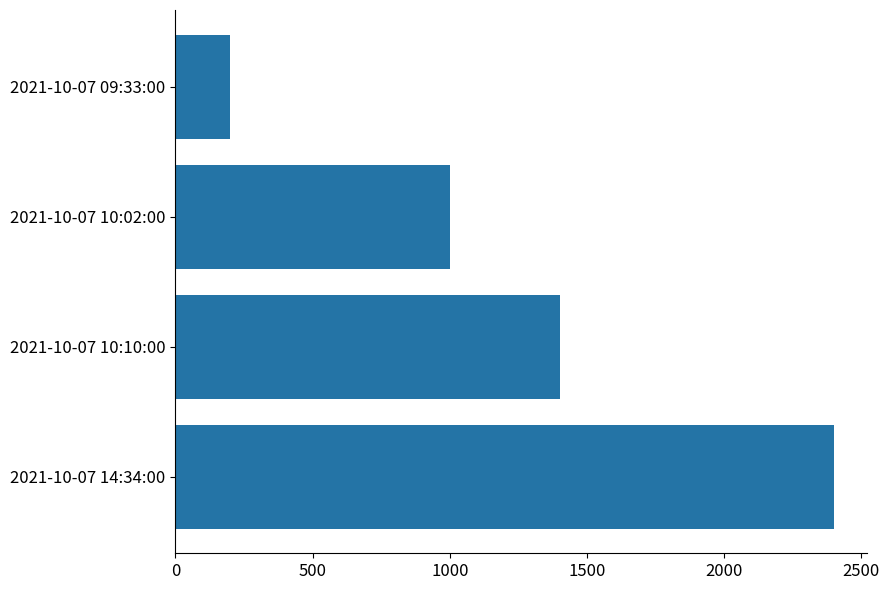

List the labels in order of value, smallest first.

2021-10-07 09:33:00, 2021-10-07 10:02:00, 2021-10-07 10:10:00, 2021-10-07 14:34:00